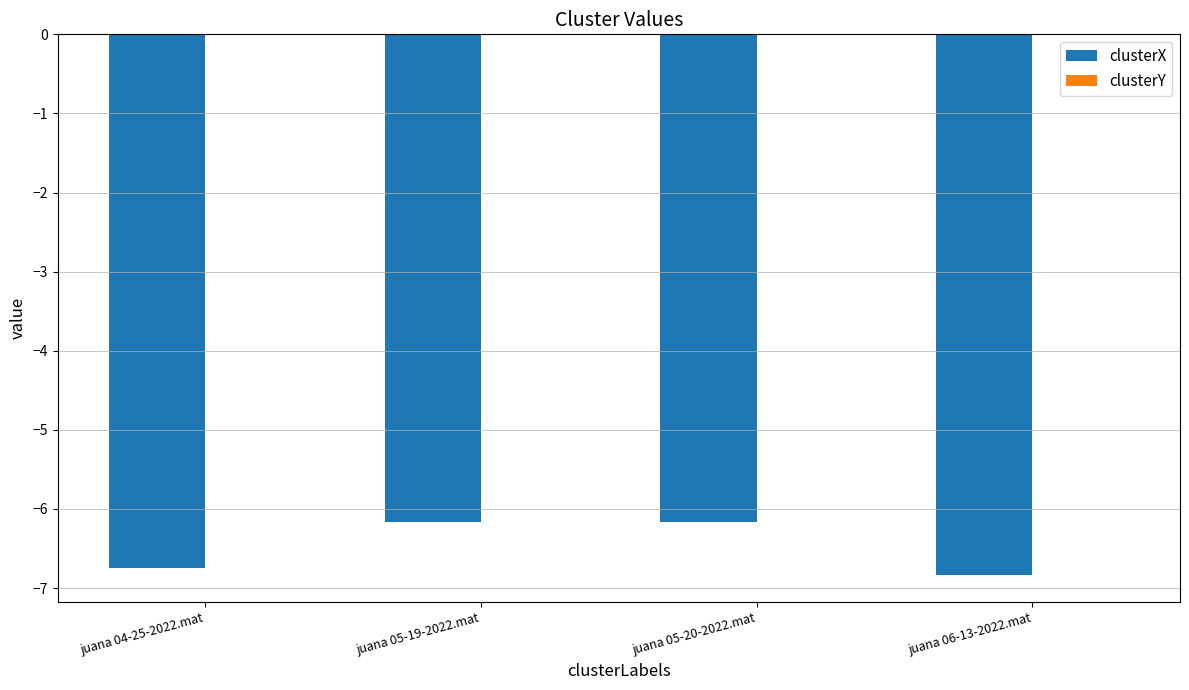

Are the bars horizontal?

No